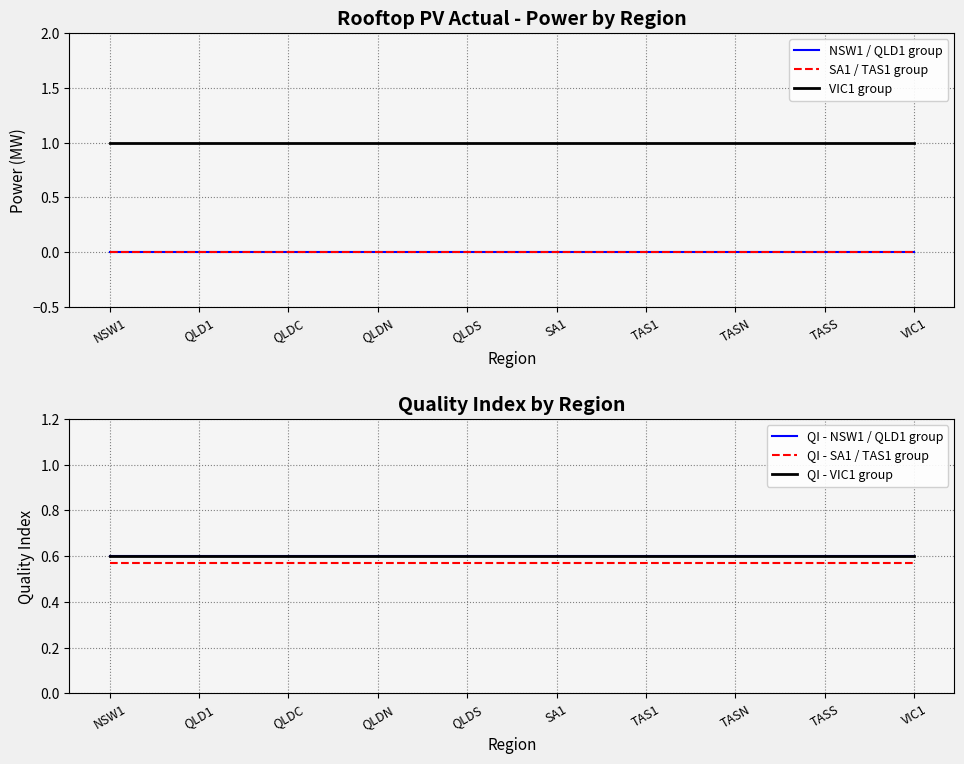

True or false: VIC1 group and QI - NSW1 / QLD1 group cross at least once.

False